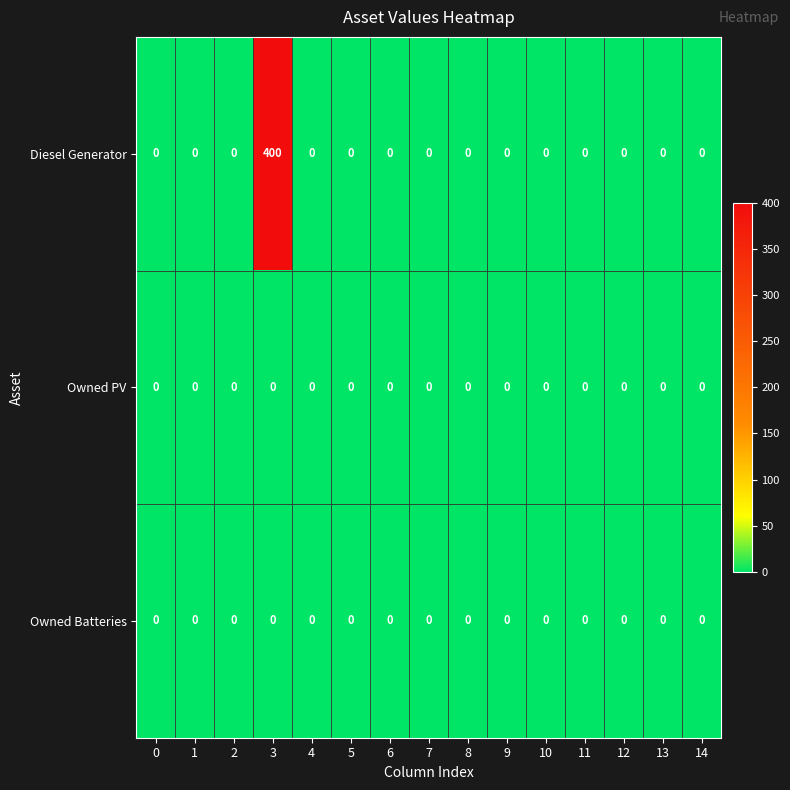

What is the greatest value displayed?

400